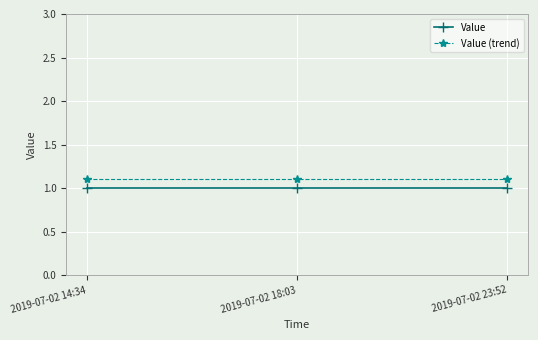

Which series has the largest total across all categories?

Value (trend)